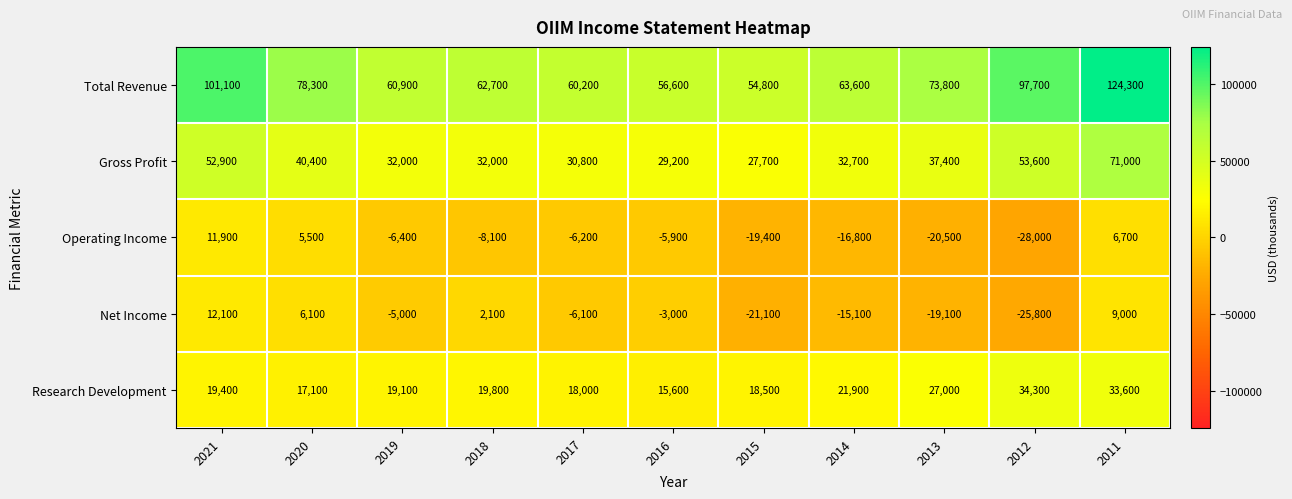

At 2012, list the series in order from largest to smallest.

Total Revenue, Gross Profit, Research Development, Net Income, Operating Income